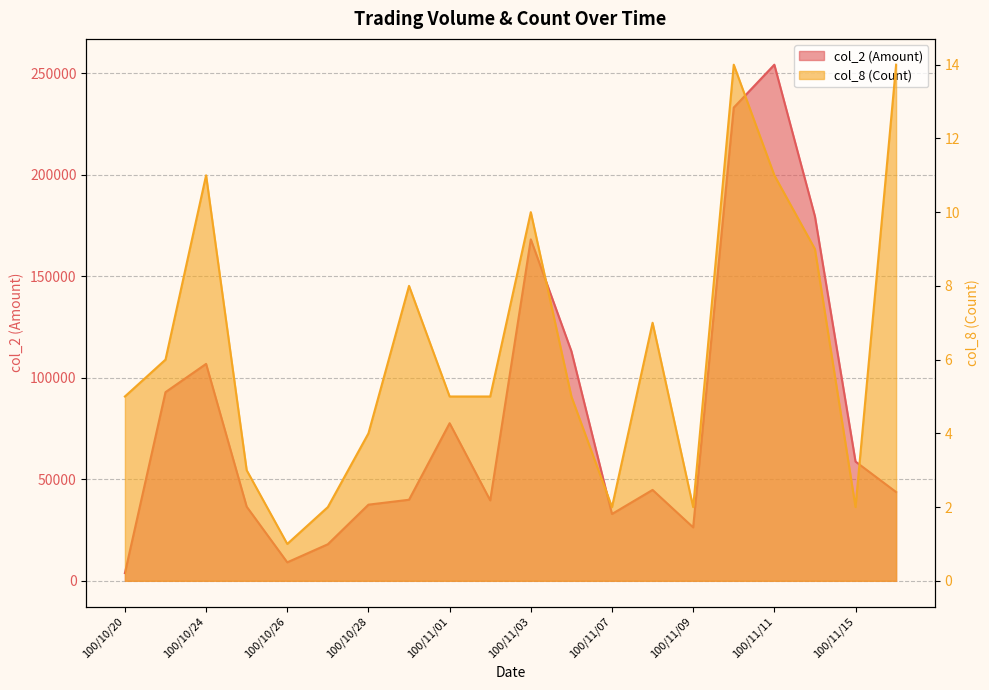

The col_2 (Amount) series shows 39910 at 100/10/31. True or false?

True